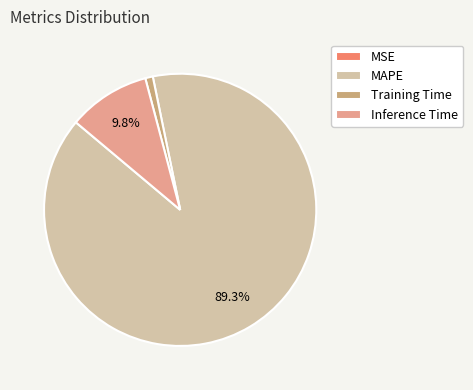

What is the change in value from MAPE to Training Time?

-9.2